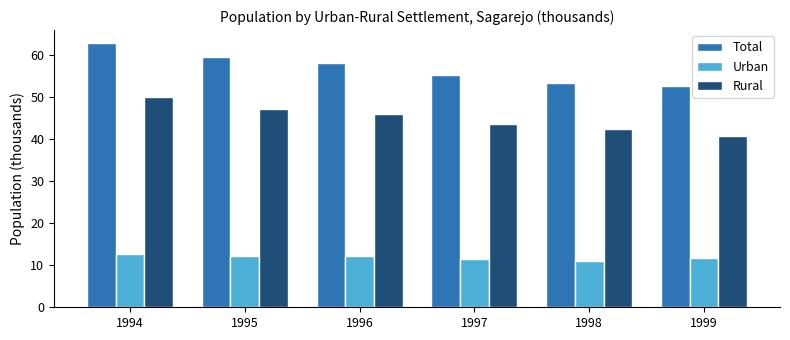

Rank the series by their average value, from highest to lowest.

Total, Rural, Urban